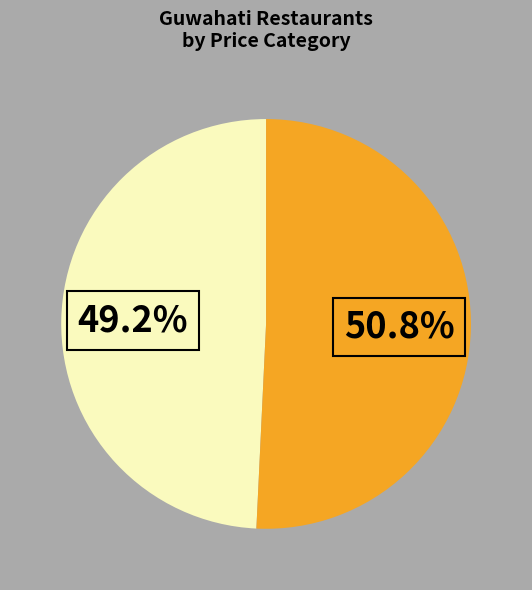

Is there any slice that represents more than half of the pie?

Yes